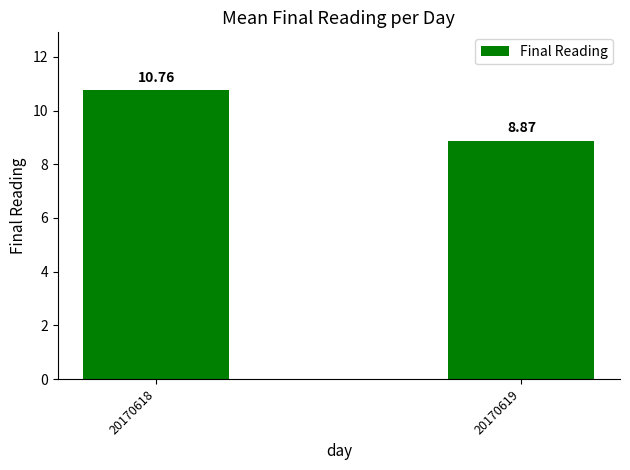

Reading left to right, transcribe all the data shown in this chart.

10.8	8.9